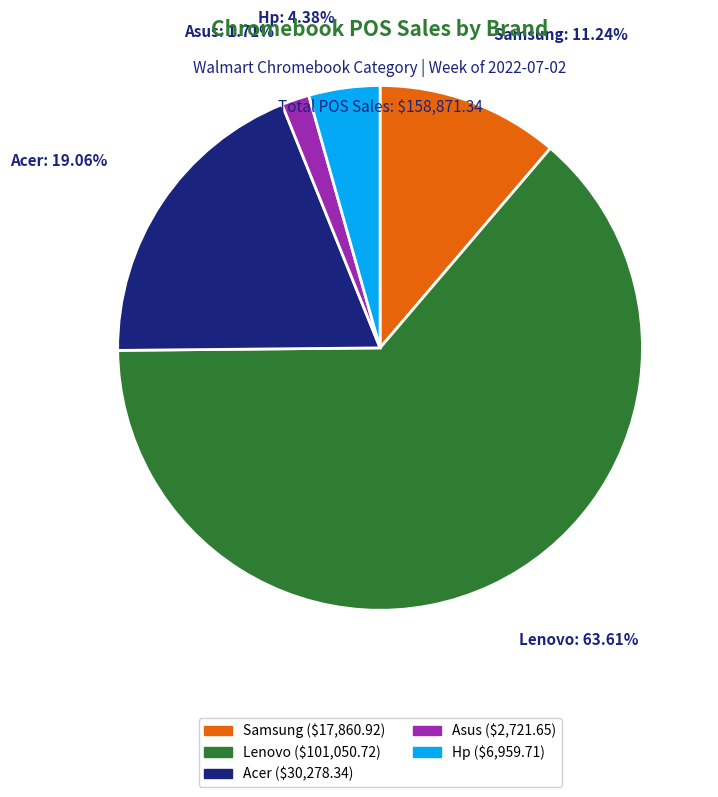

Is there a majority slice in this chart?

Yes